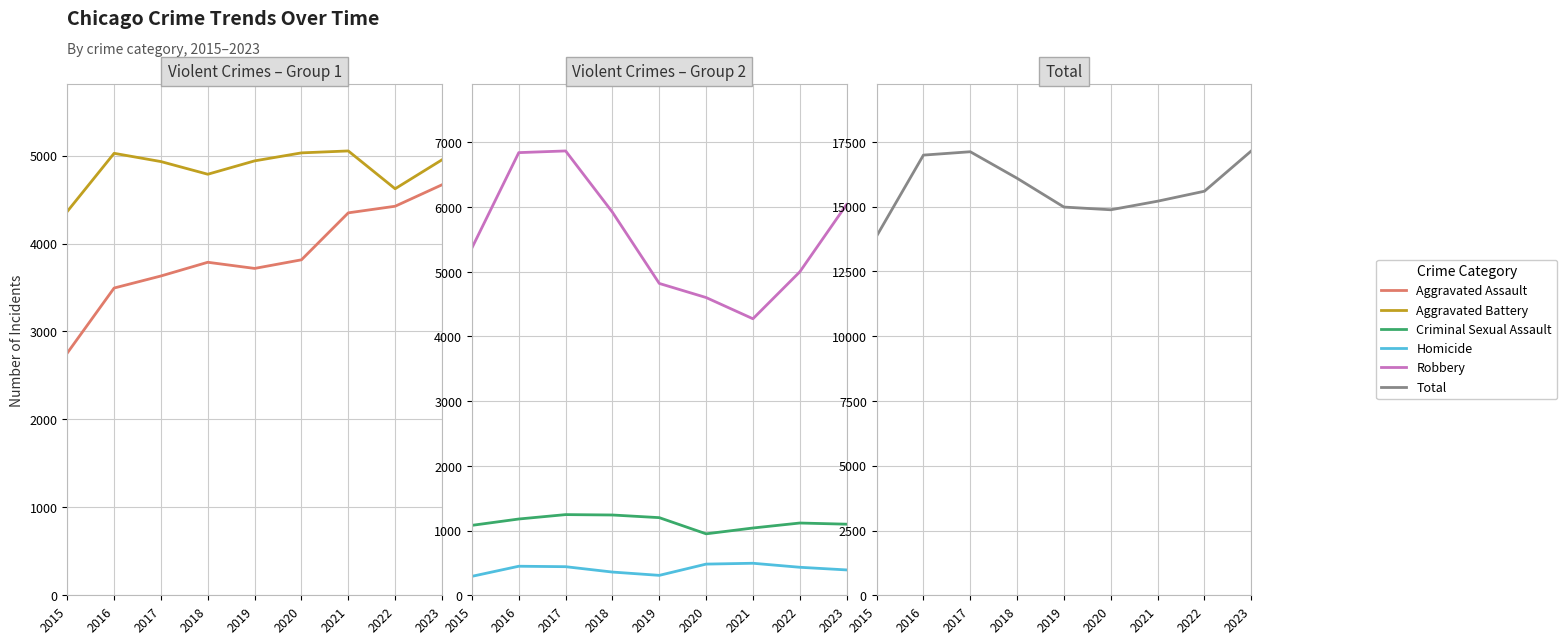

At which label is Aggravated Battery closest to 4709?

2018